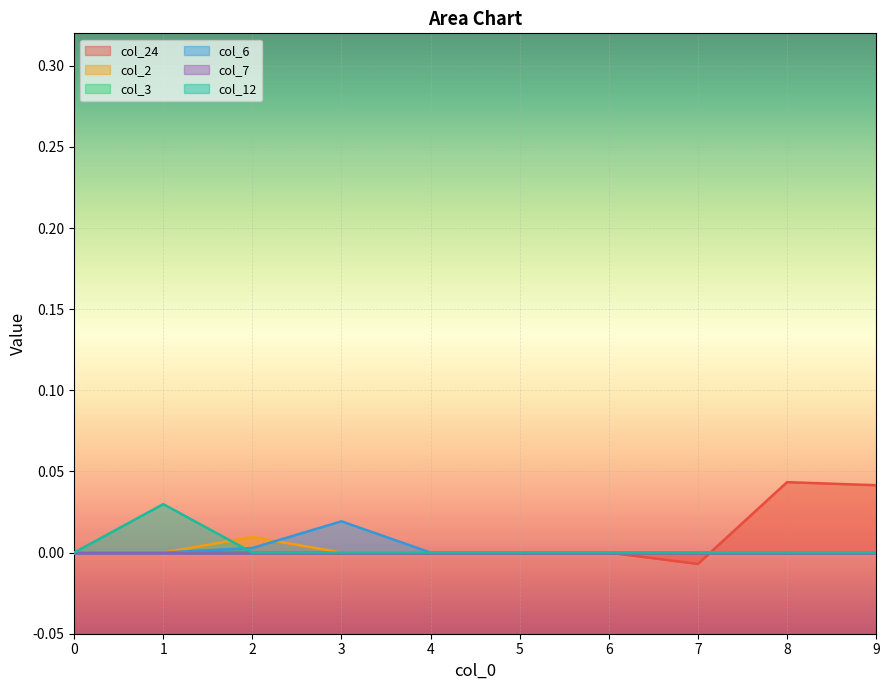

Does the chart display data point markers on the line(s)?

No